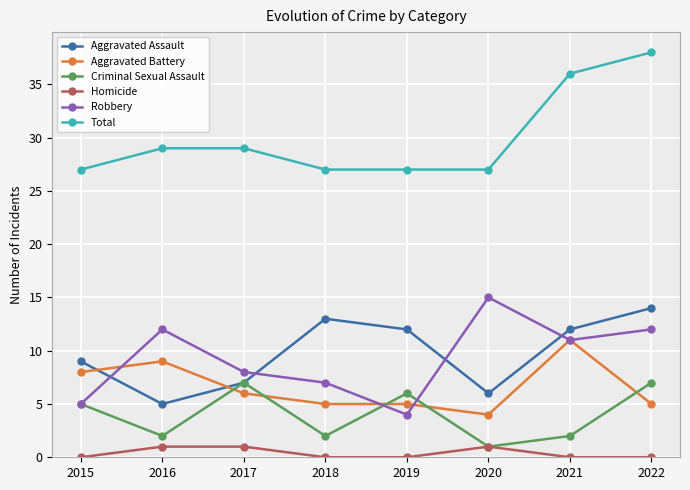

Between 2016 and 2018, which series saw the biggest shift?

Aggravated Assault